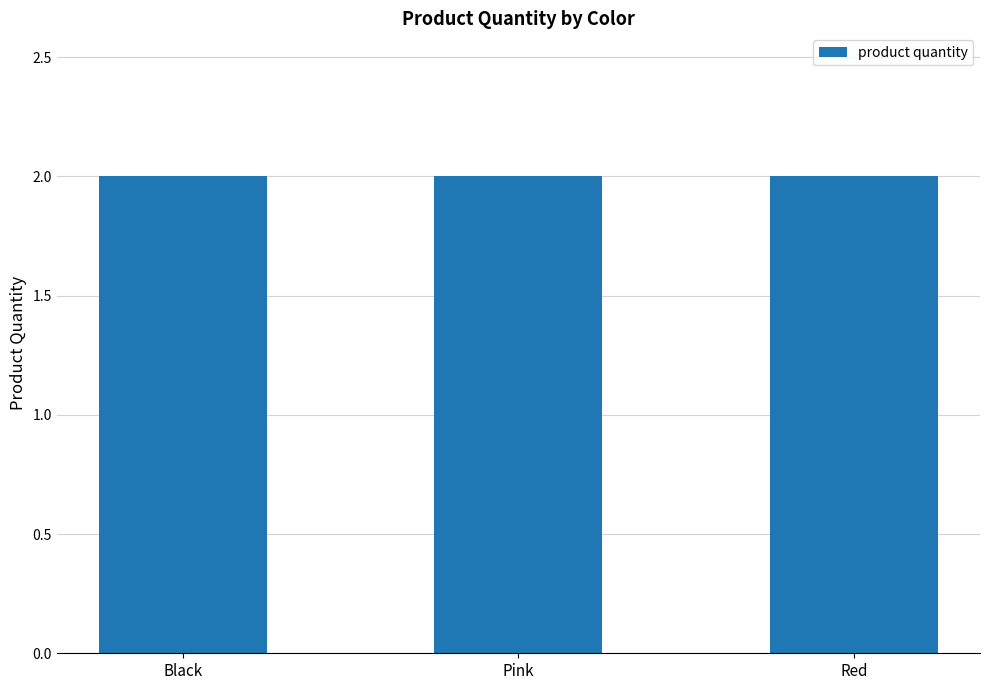

What is the value of the 2nd bar from the left?

2